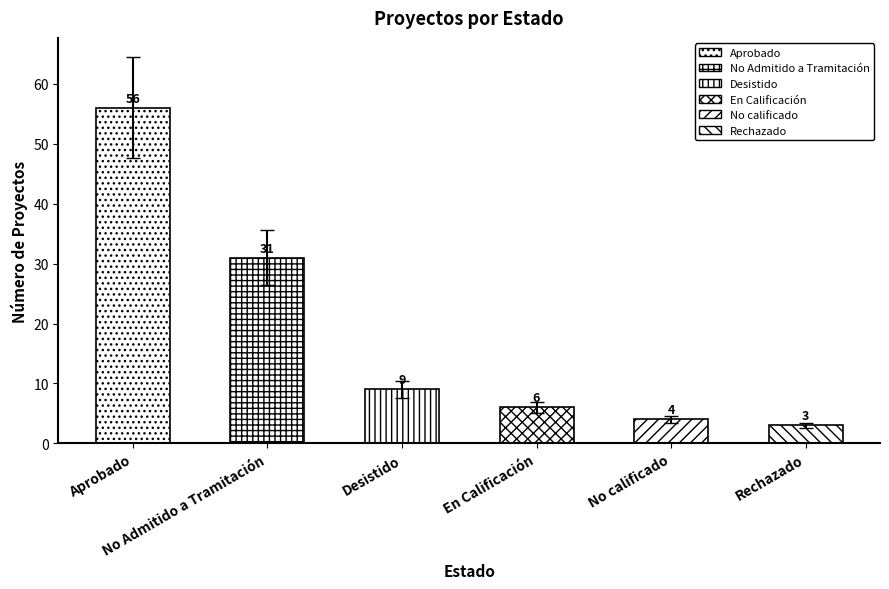

How many values are below 7?

3